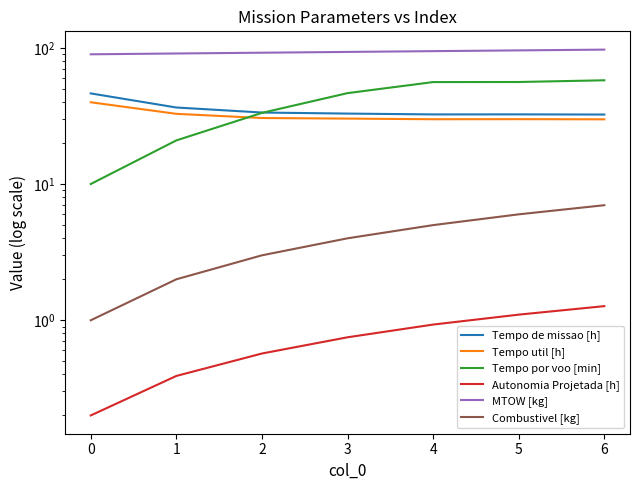

How many values in the Tempo util [h] series exceed 30?

4